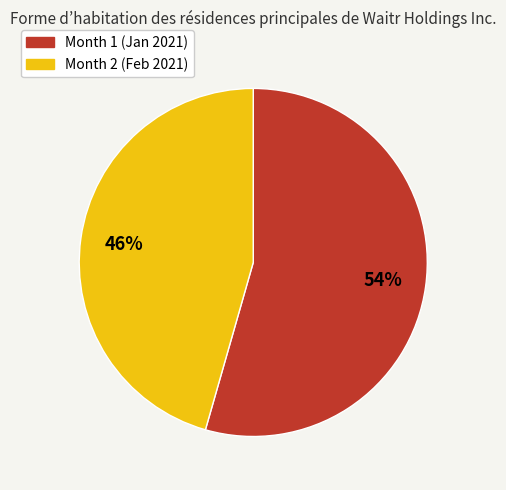

Rank the categories by value from lowest to highest.

Month 2 (Feb 2021), Month 1 (Jan 2021)